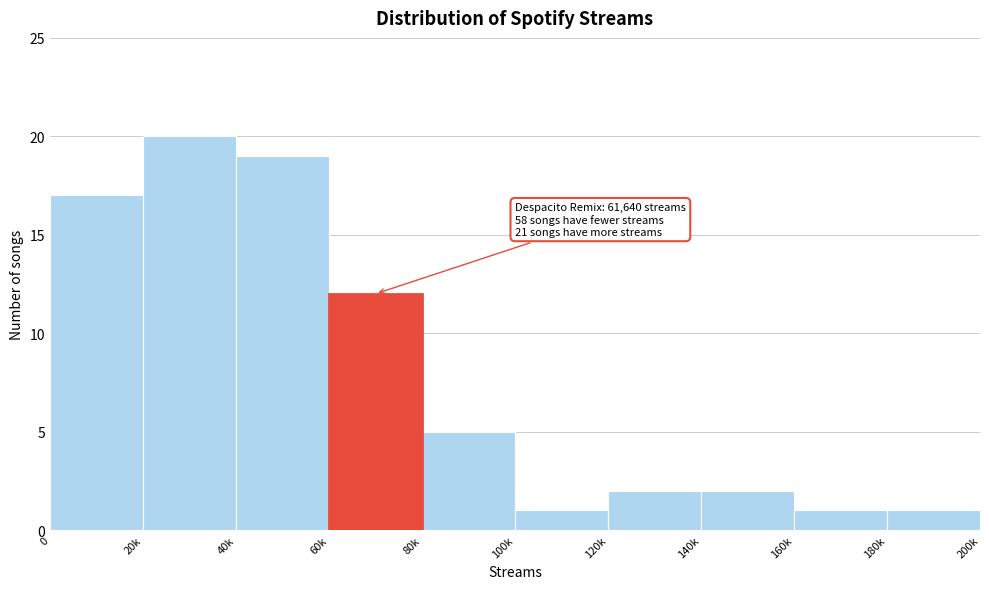

Reading left to right, extract all data points from this chart.

0=17	20k=20	40k=19	60k=12	80k=5	100k=1	120k=2	140k=2	160k=1	180k=1